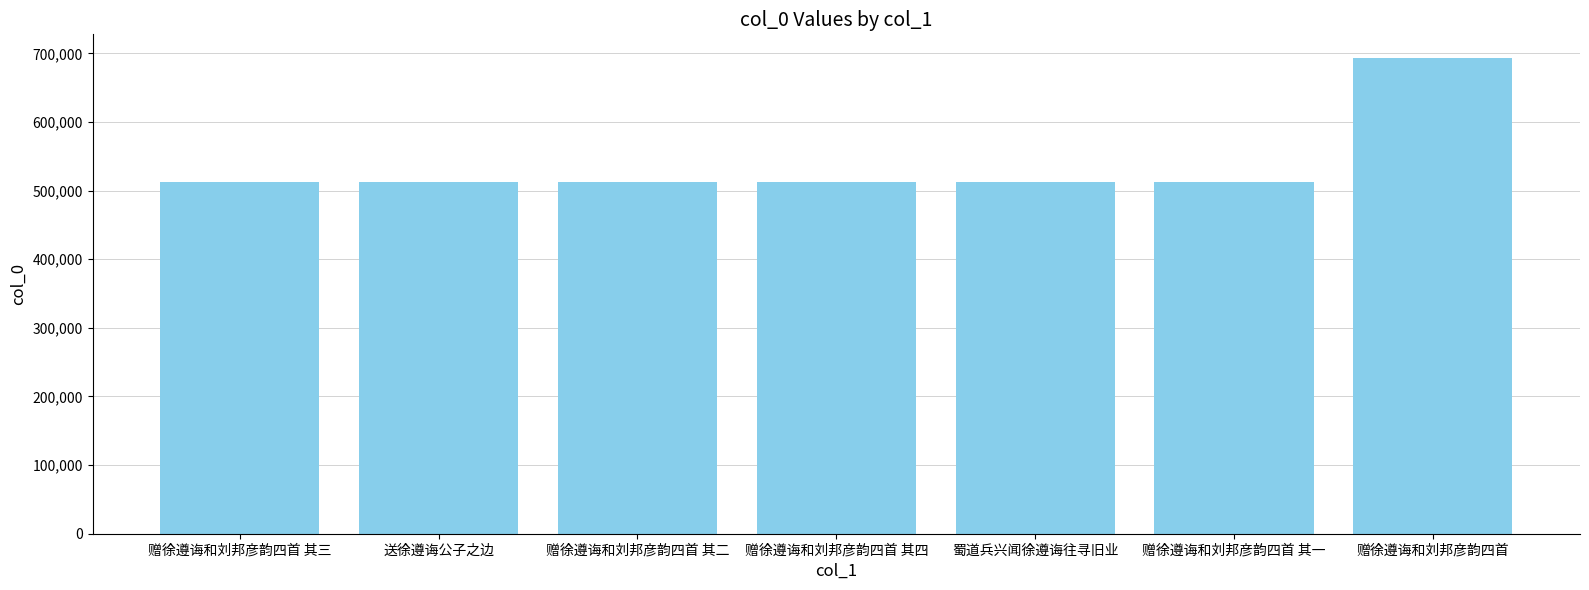

What is the approximate value at 送徐遵诲公子之边, to the nearest 50?

512000